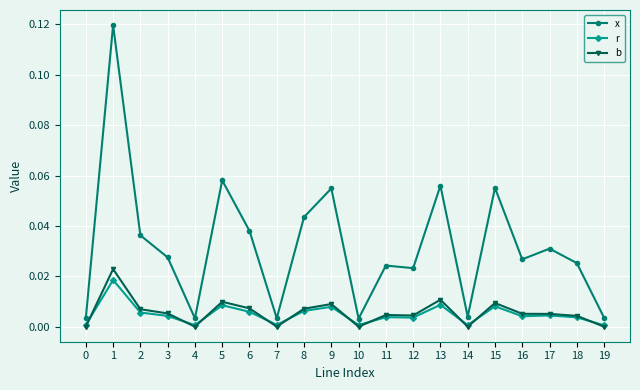

What are all the series names shown in the legend?

x, r, b